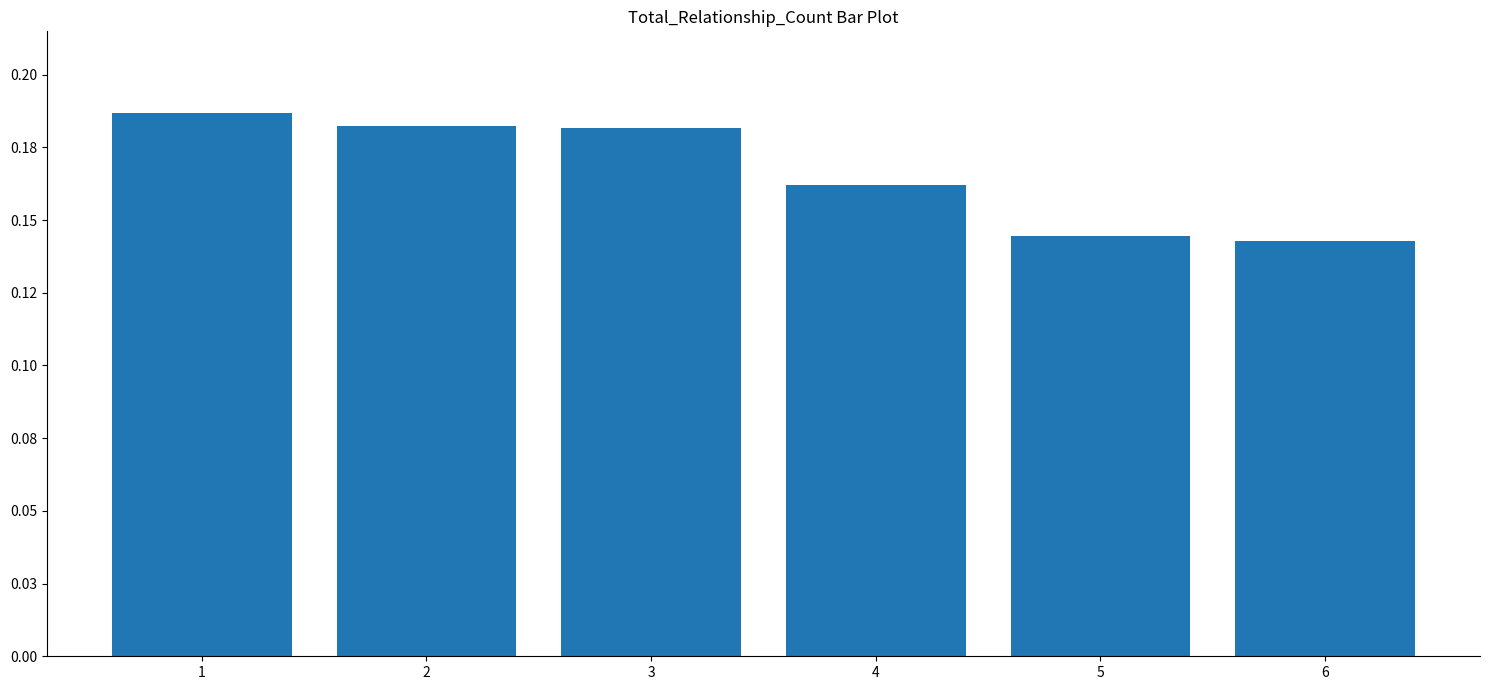

Does the chart contain any negative values?

No